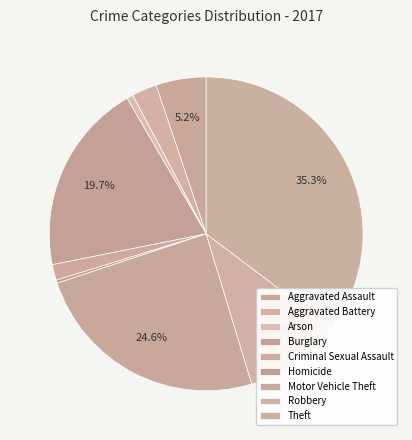

Which category has the smallest portion of the pie?

Homicide